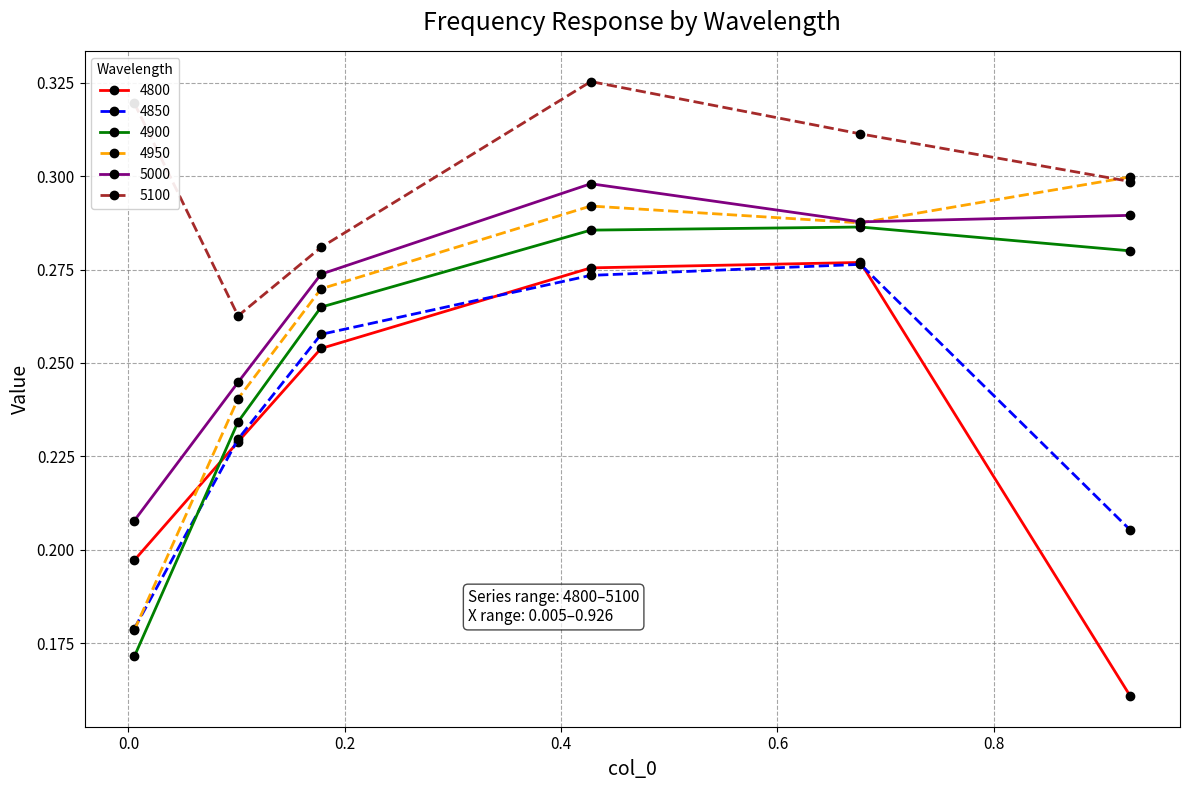

True or false: 5000 and 5100 intersect in this chart.

False